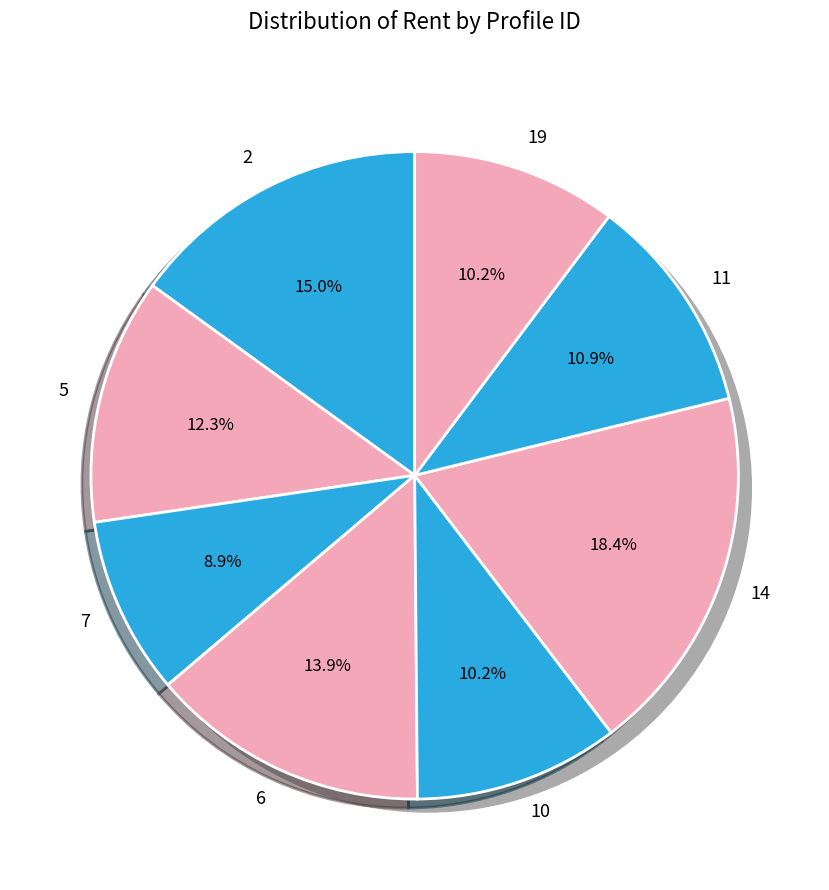

Does 11 account for over 50% of the chart?

No